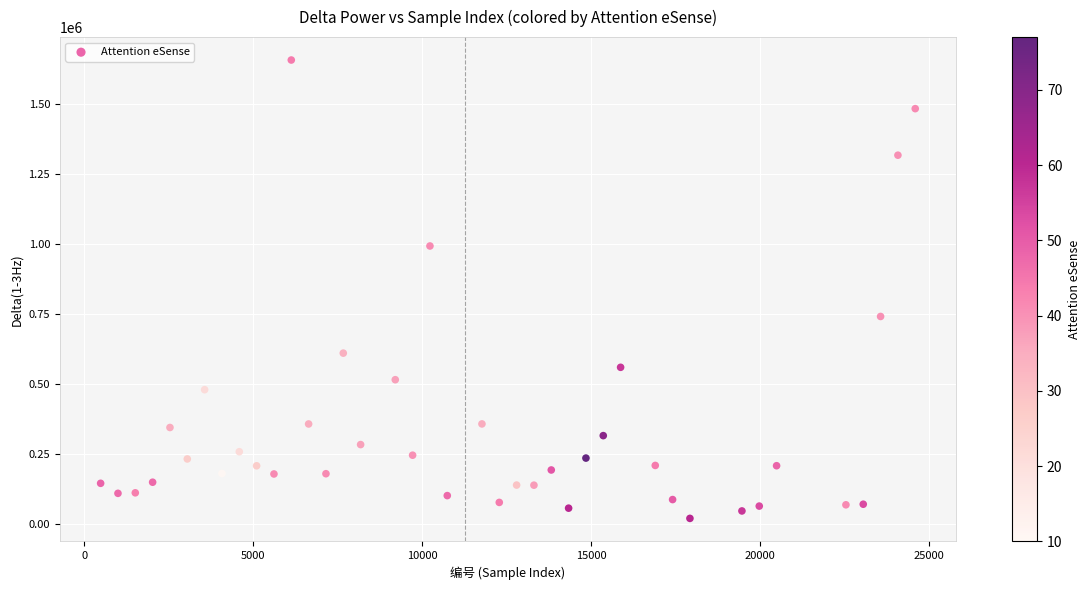

What Y value in the scatter plot is closest to 838801?

741227